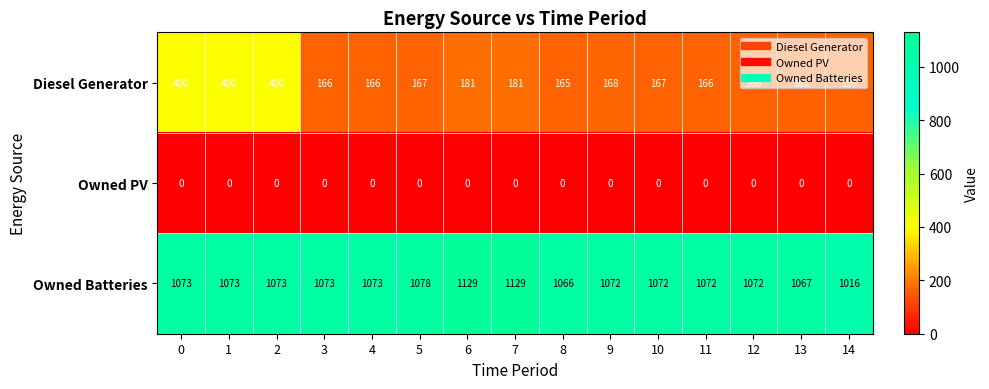

What value does the Owned Batteries series have at 10, to the nearest 10?

1070